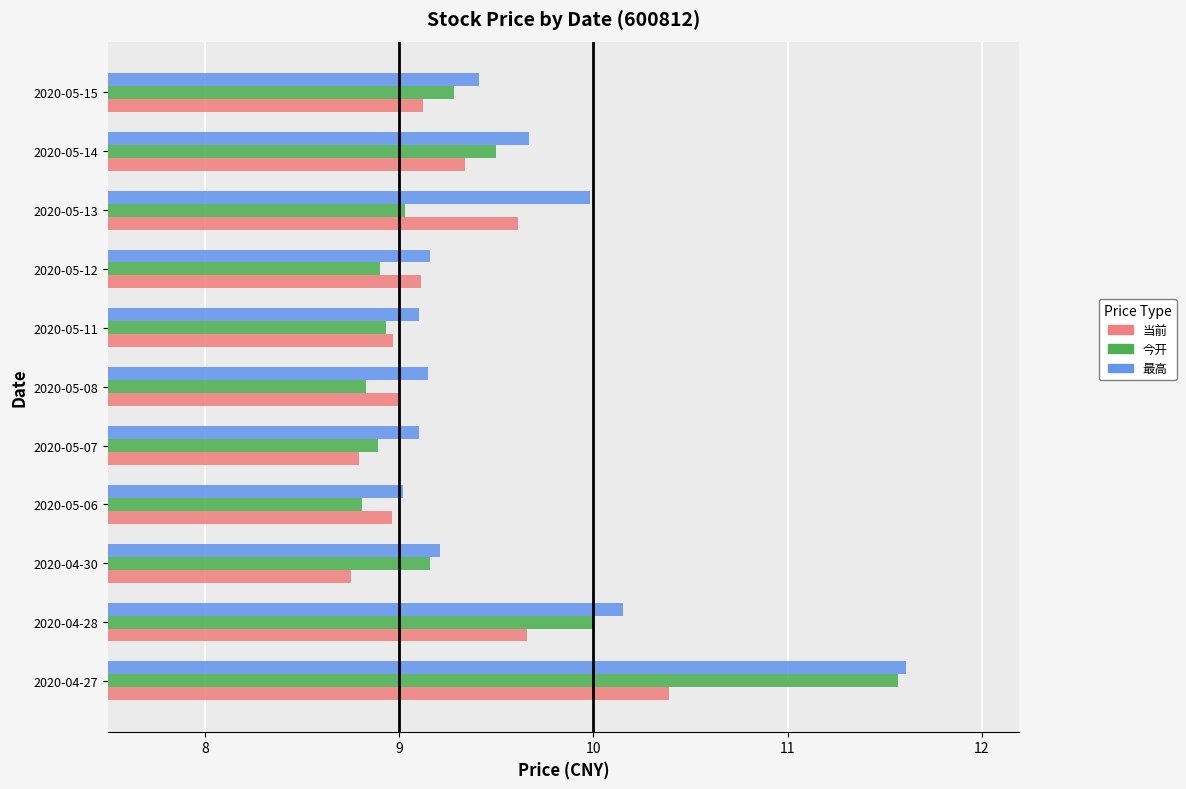

The 最高 series shows 9.0 at 2020-05-06. True or false?

True